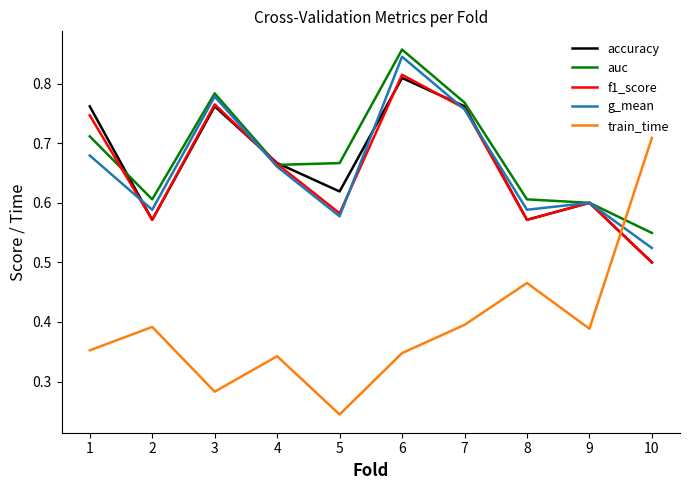

At how many categories does at least one series exceed 0?

10